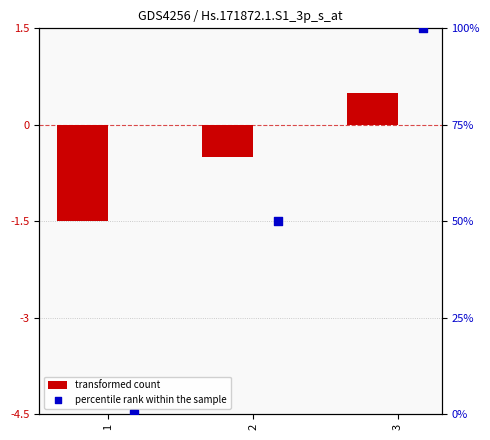

At how many categories does at least one series exceed 84?

1